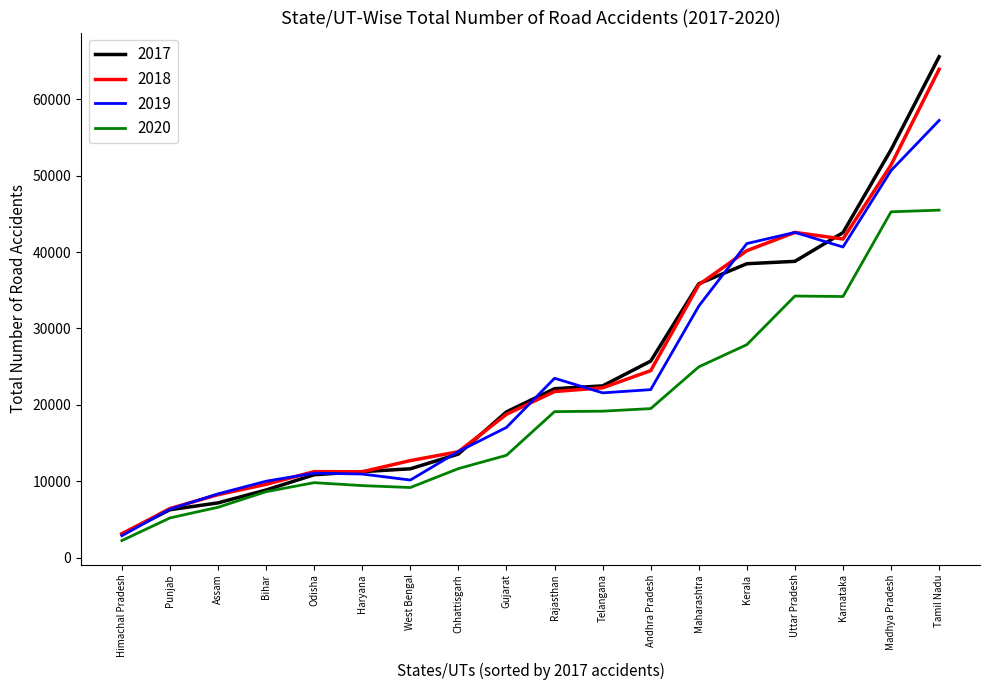

The value of 2017 at Chhattisgarh is 21308. True or false?

False